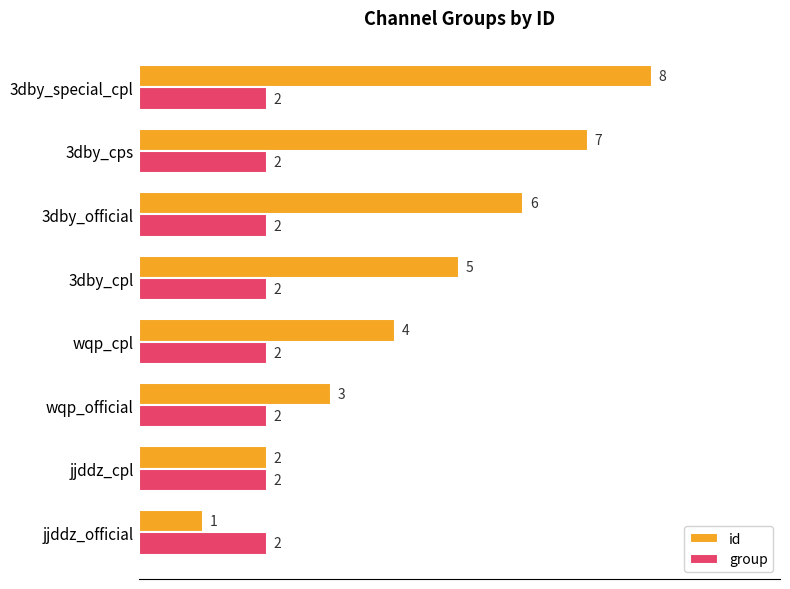

Rank the series by their maximum value, from highest to lowest.

id, group